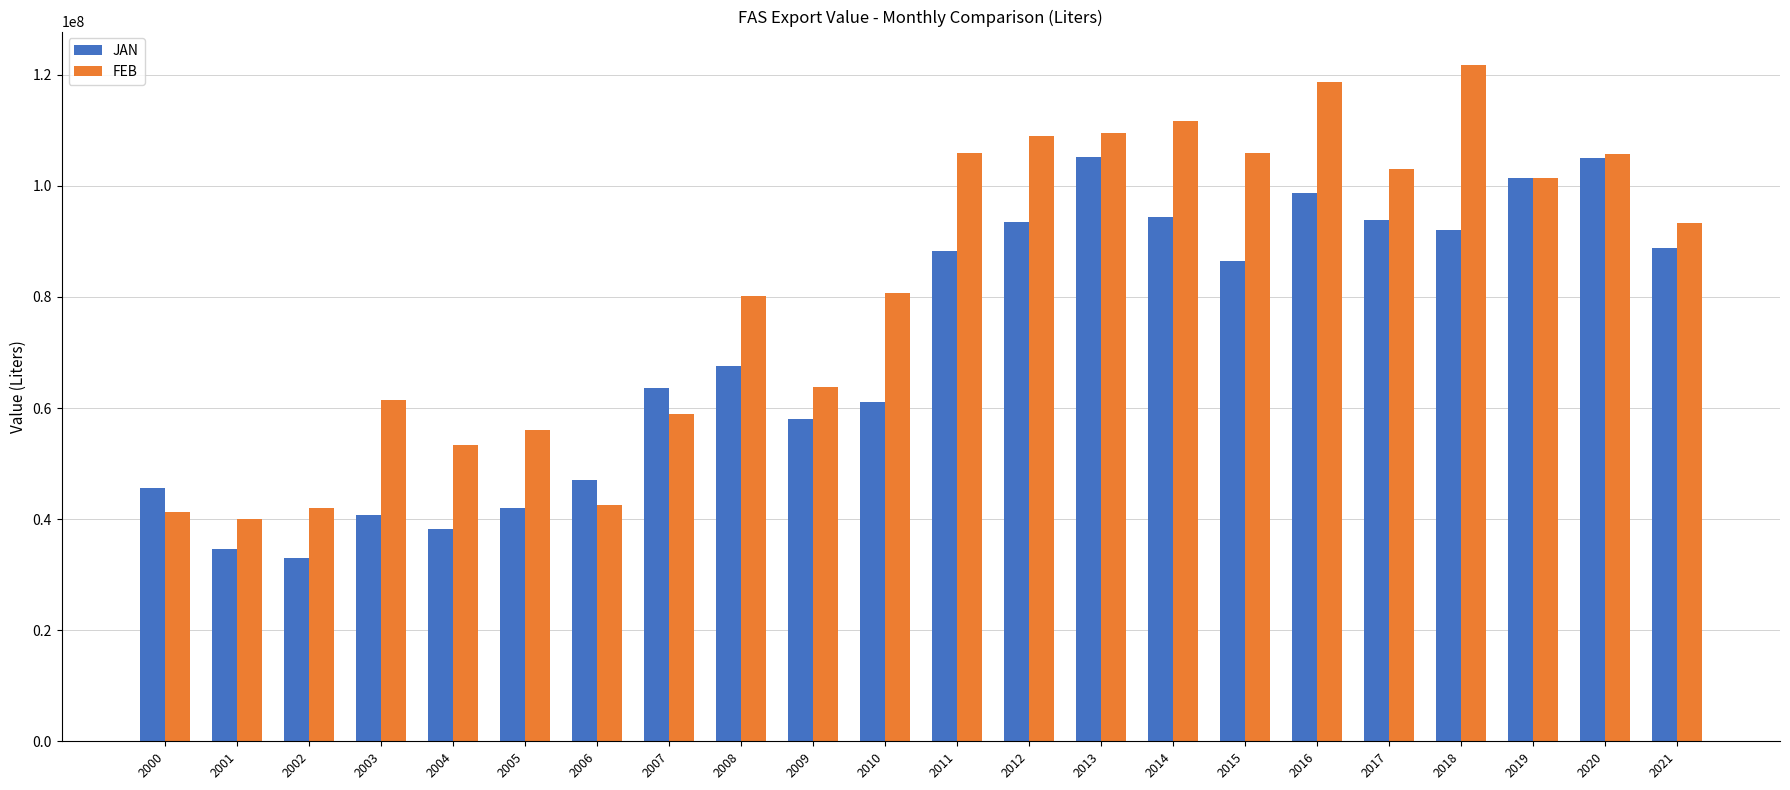

What is the greatest value displayed?

121698039